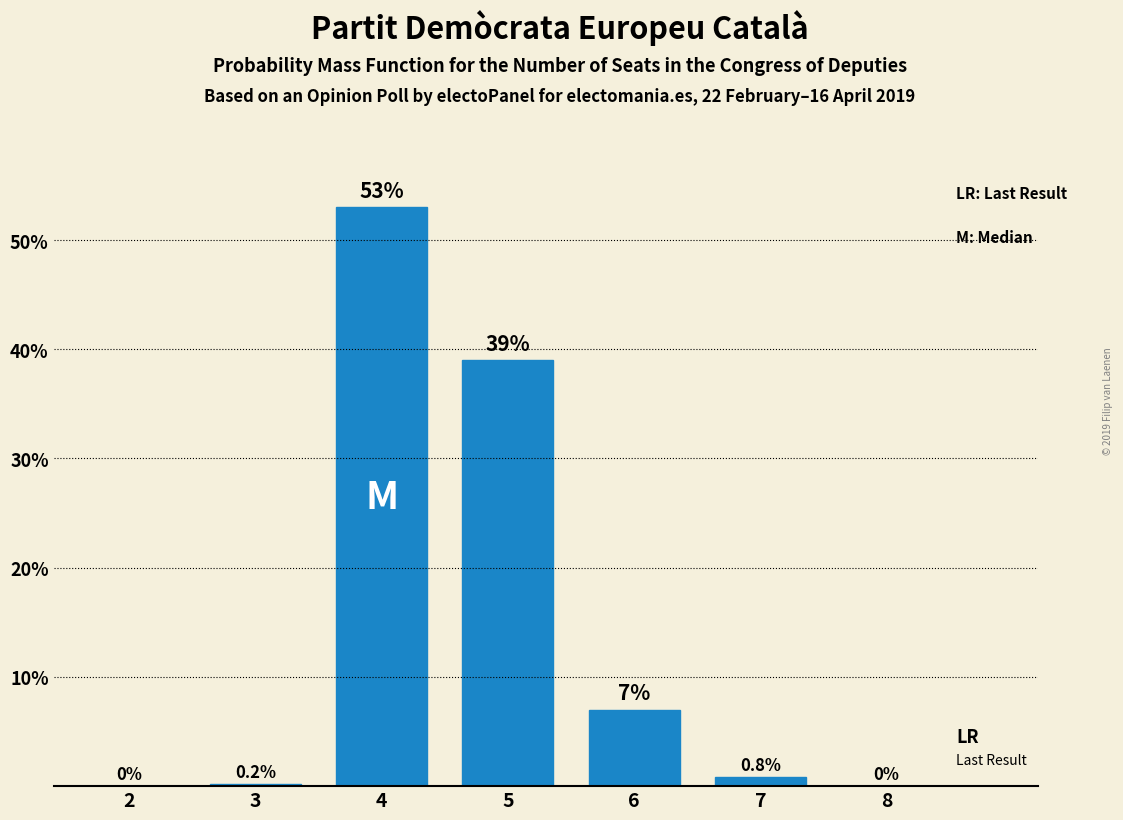

Reading left to right, what are all the values shown in this chart?

2=0.0	3=0.2	4=53.0	5=39.0	6=7.0	7=0.8	8=0.0